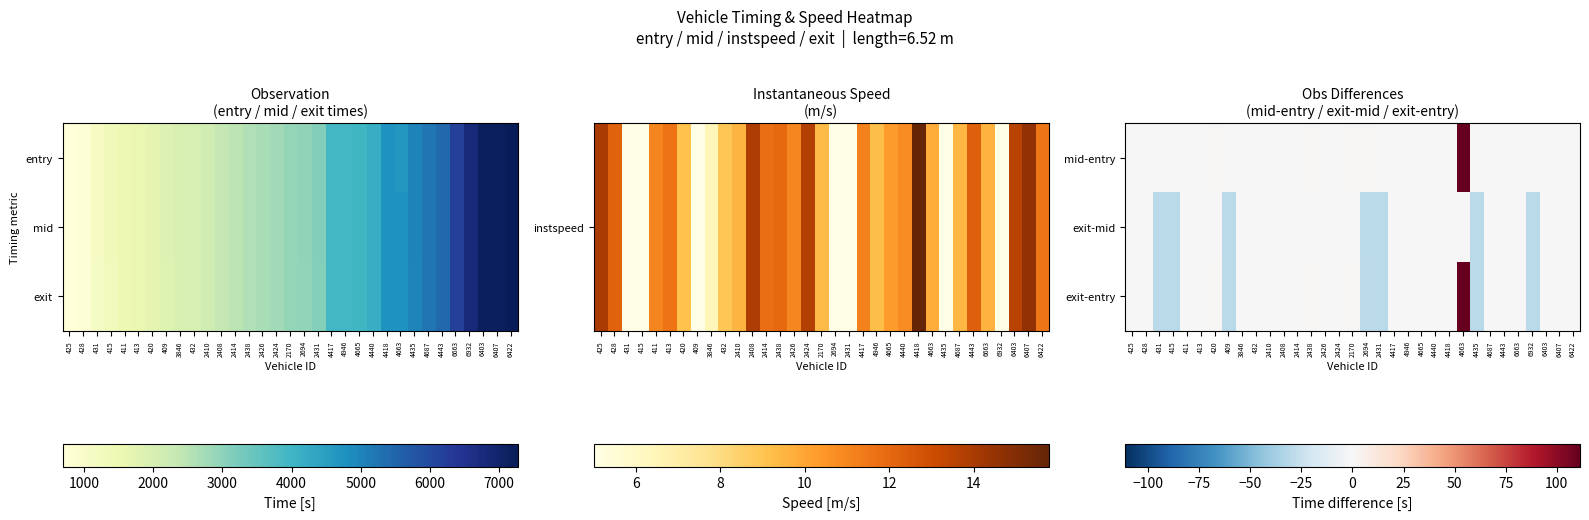

What is the spread (max minus min) of values at 2408?

0.1